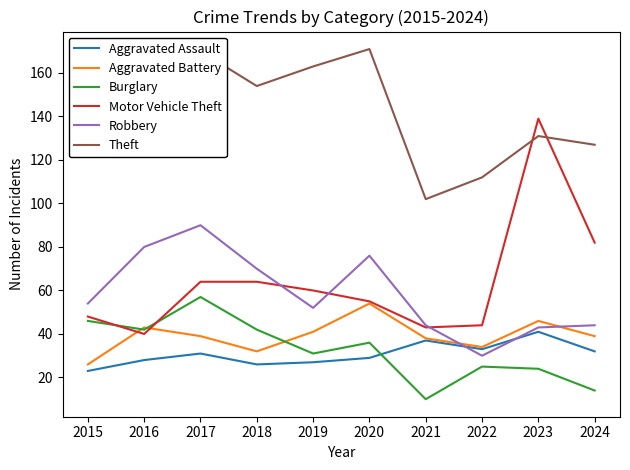

What is the smallest value displayed?

10